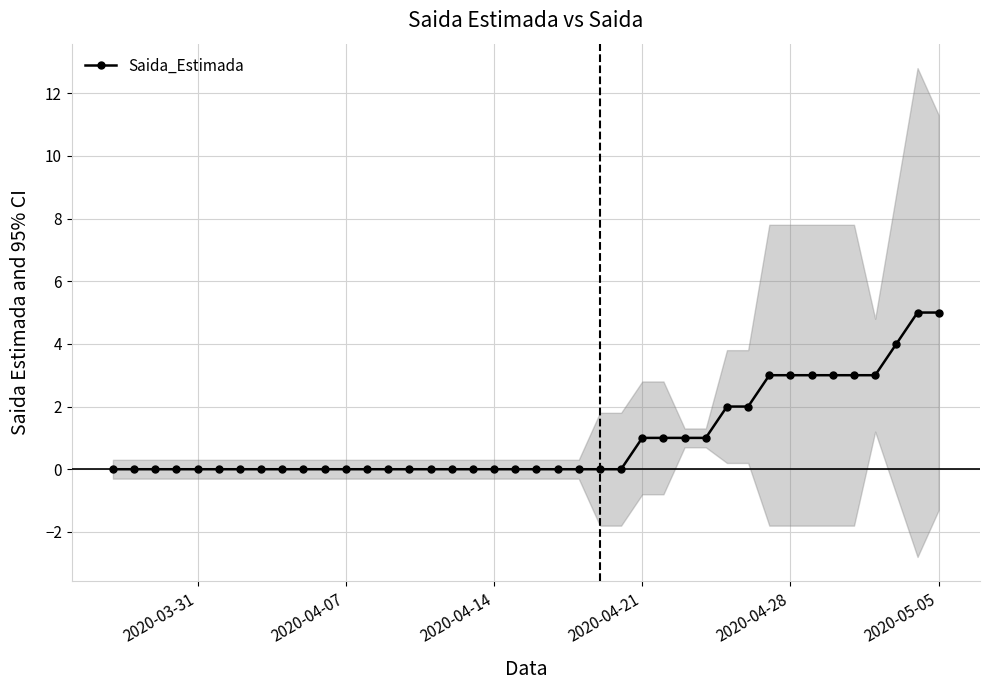

What is the maximum value shown in the chart?

5